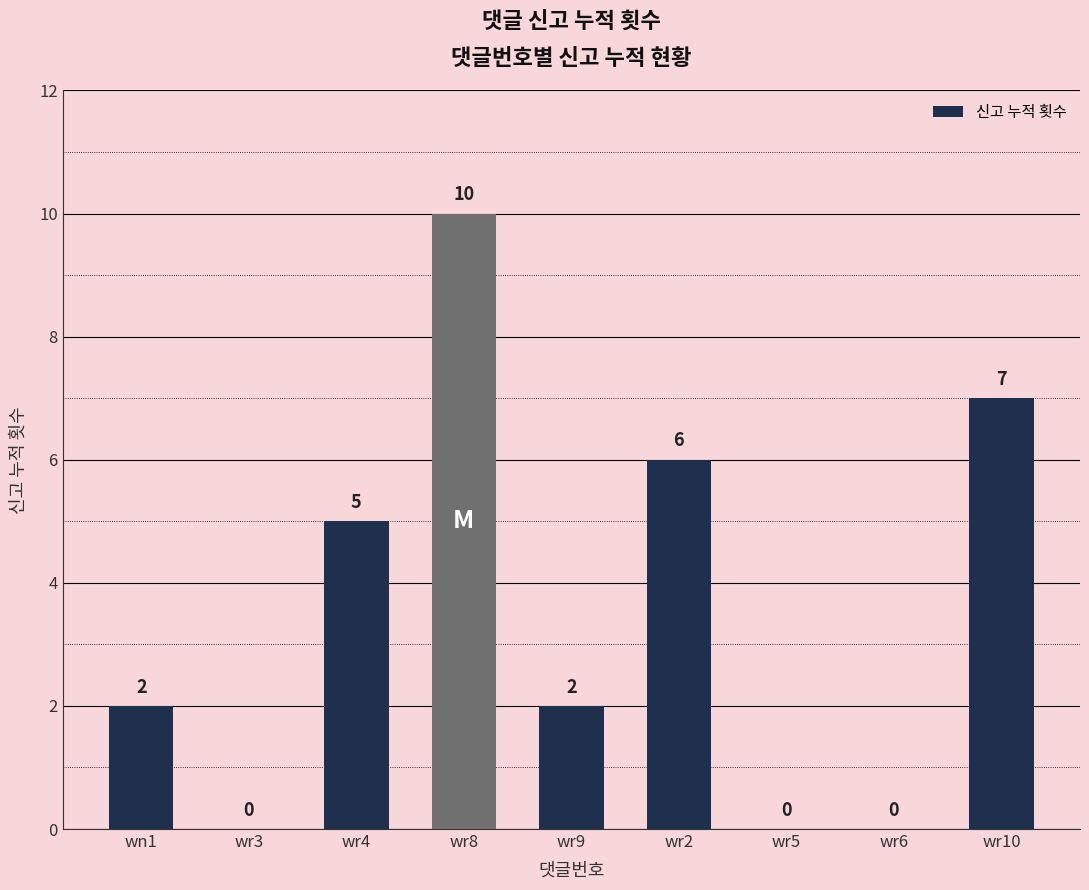

The value at wr6 is 0. True or false?

True